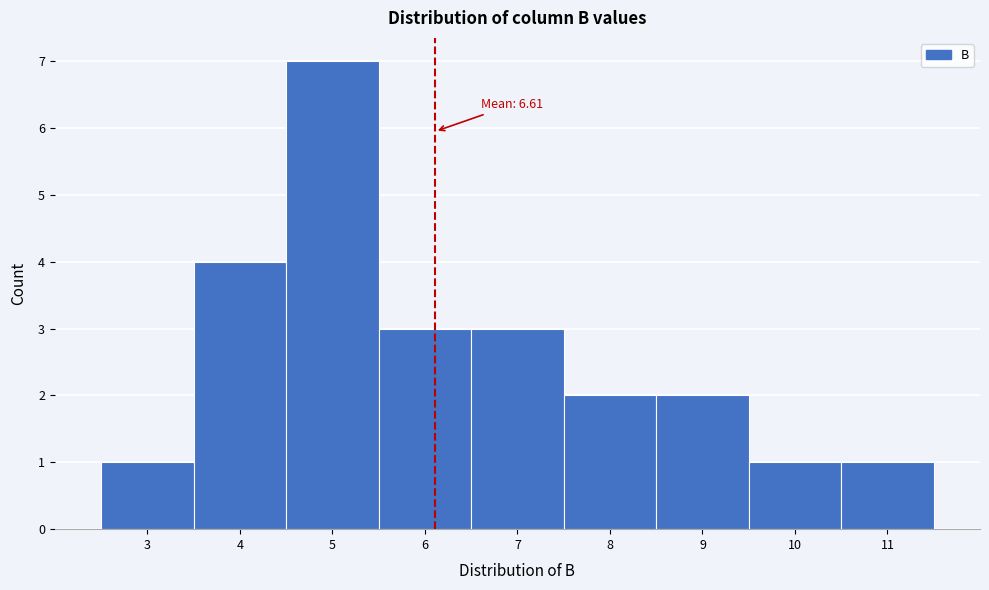

Reading left to right, extract all data points from this chart.

1	4	7	3	3	2	2	1	1